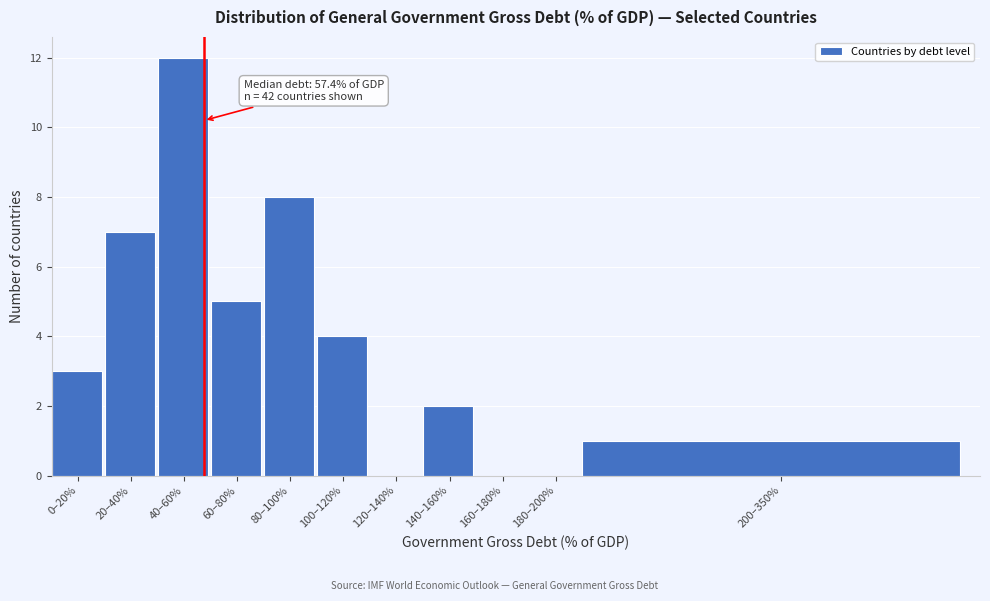

Reading left to right, extract all data points from this chart.

0–20%=3	20–40%=7	40–60%=12	60–80%=5	80–100%=8	100–120%=4	120–140%=0	140–160%=2	160–180%=0	180–200%=0	200–350%=1